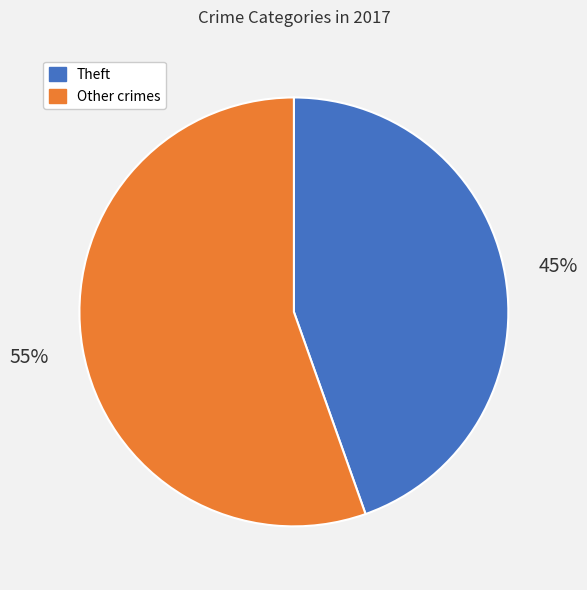

How many slices are in this pie chart?

2